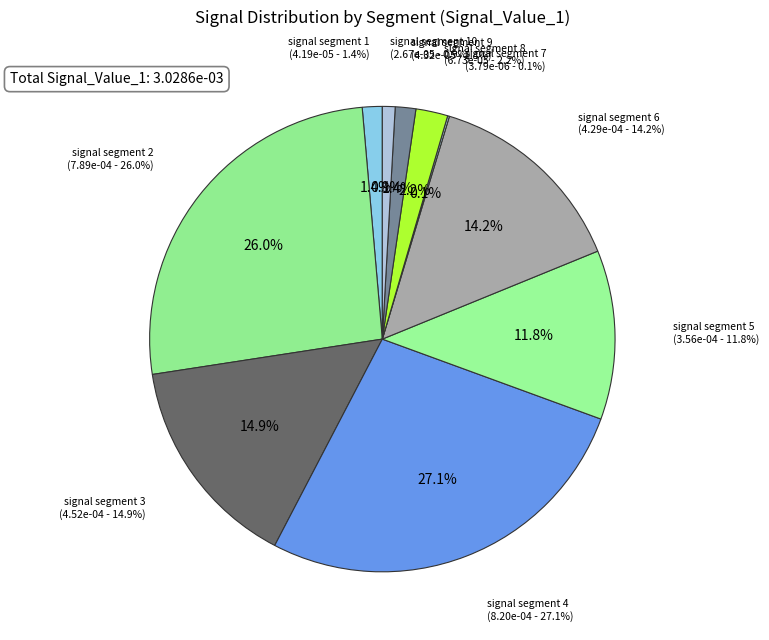

Combined, do signal segment 6 and signal segment 10 account for over 50%?

No